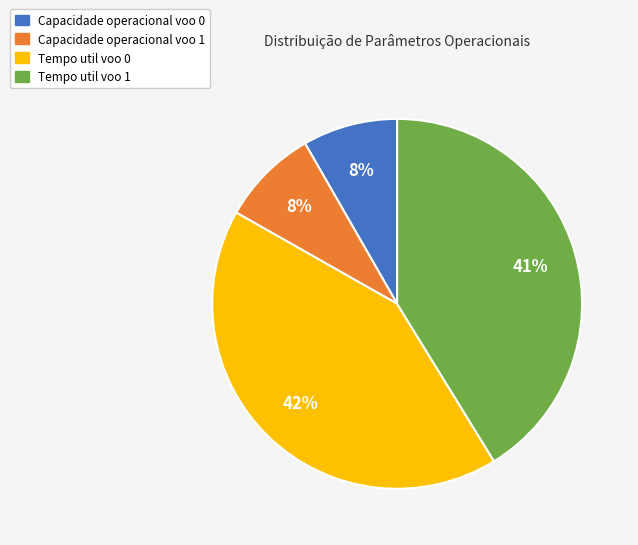

Do Tempo util voo 0 and Capacidade operacional voo 1 together represent more than half of the pie?

Yes